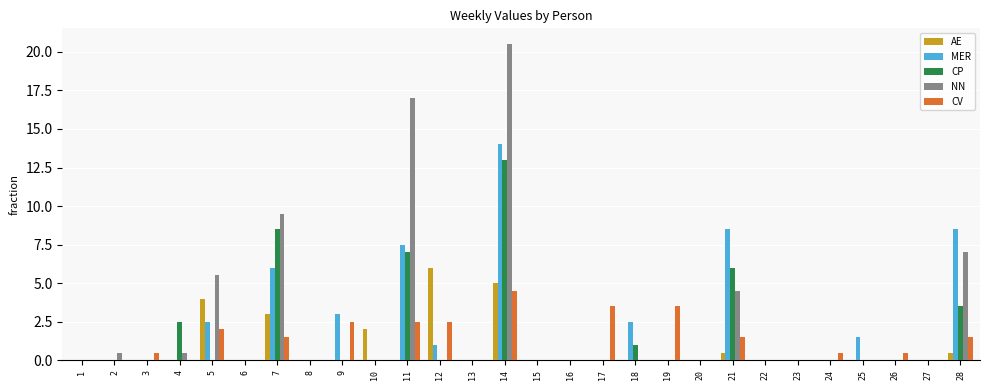

What is the sum of all MER values?

55.0